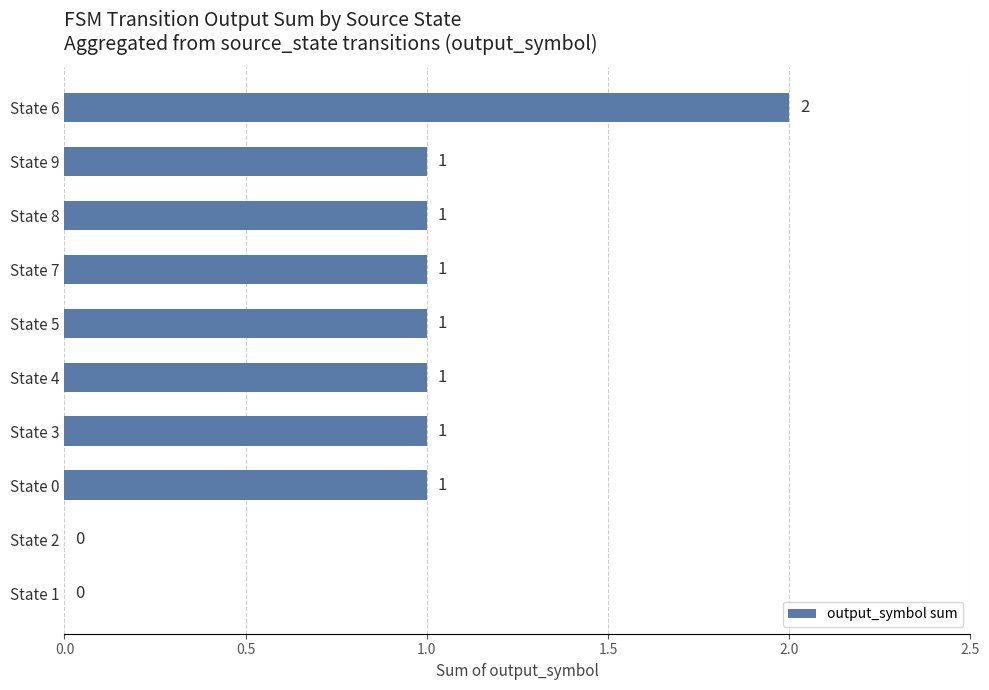

Count the values in the range 1 to 2.

8